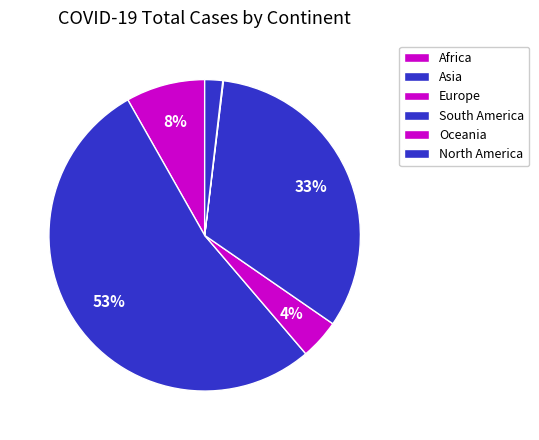

To the nearest percent, what portion does Europe represent?

4%